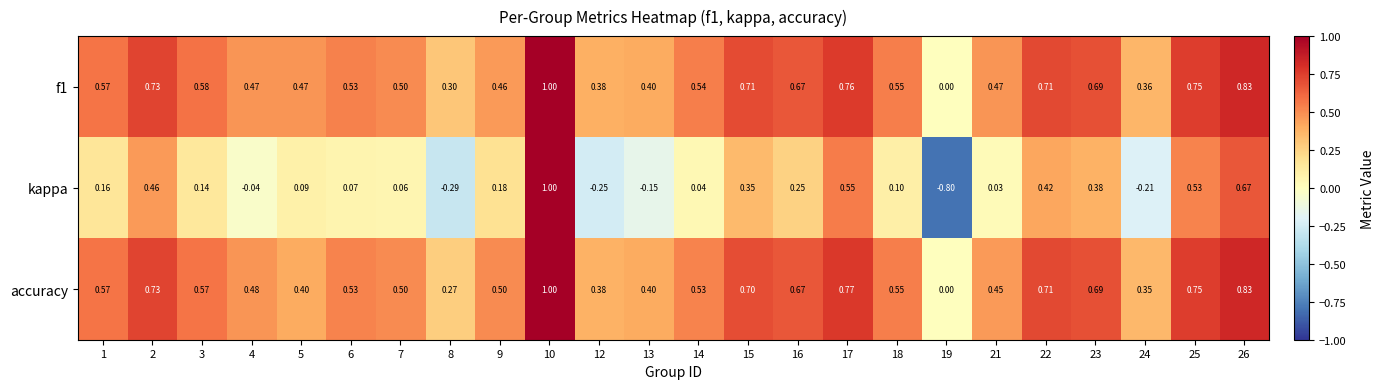

Which series has the widest spread of values?

kappa